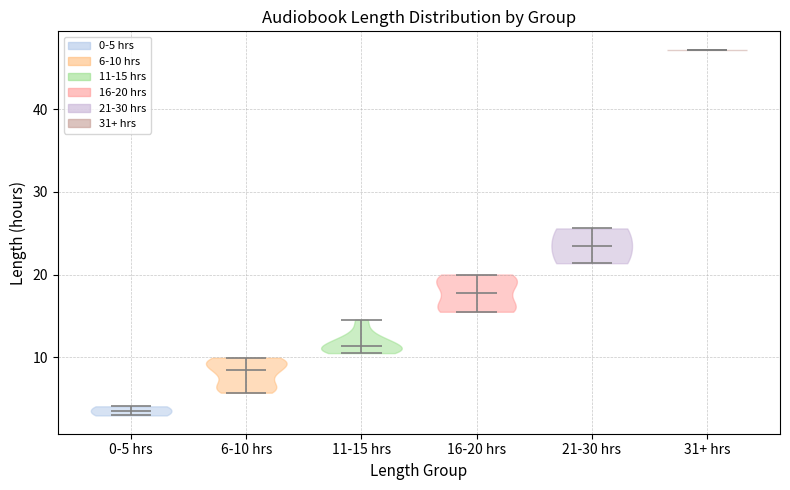

Reading left to right, read every violin against the y-axis: where its median line is, and the lowest and highest points it reaches. The values are not printed on the chart, so give them approximately, as read against the axis.

0-5 hrs: median line 4, lowest point 3, highest point 4
6-10 hrs: median line 8, lowest point 6, highest point 10
11-15 hrs: median line 11, lowest point 11, highest point 15
16-20 hrs: median line 18, lowest point 16, highest point 20
21-30 hrs: median line 23, lowest point 21, highest point 26
31+ hrs: median line 47, lowest point 47, highest point 47